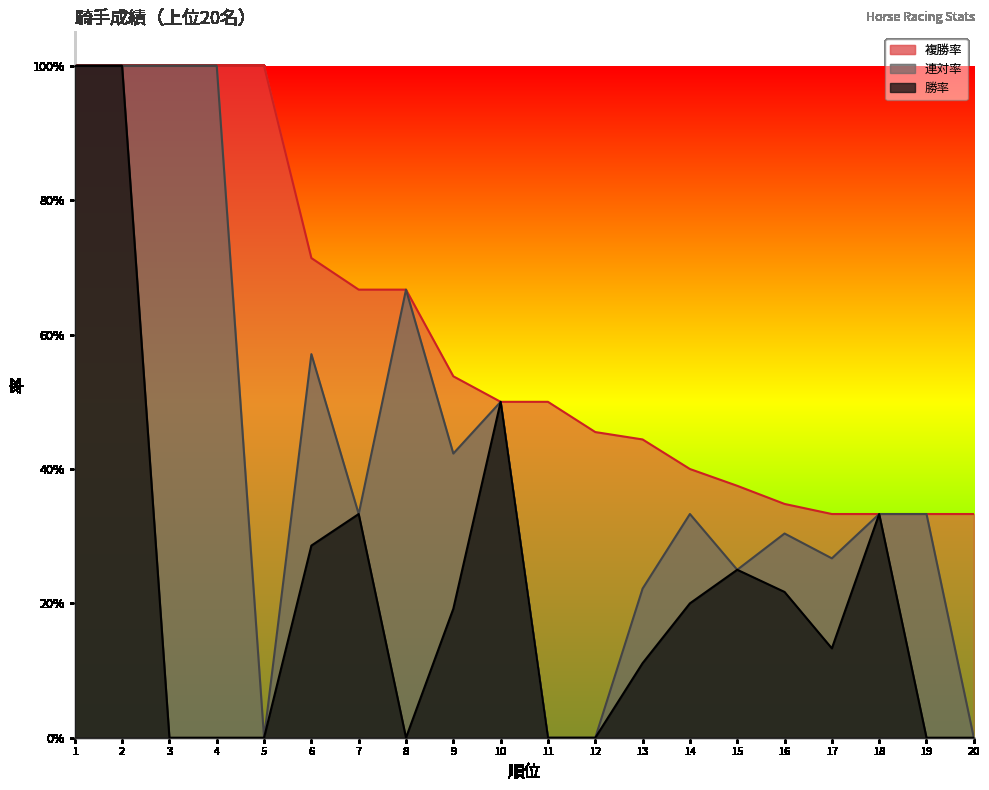

Count the 勝率 values in the range 0 to 1.

20